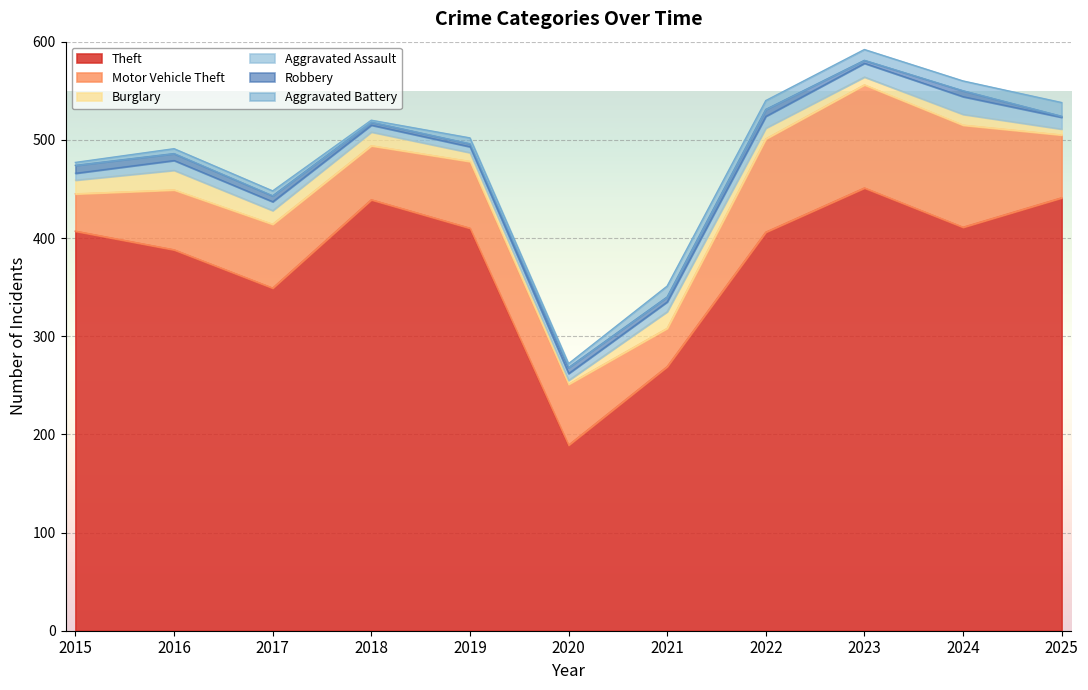

What is the sum of the Theft values at 2023 and 2024?

862